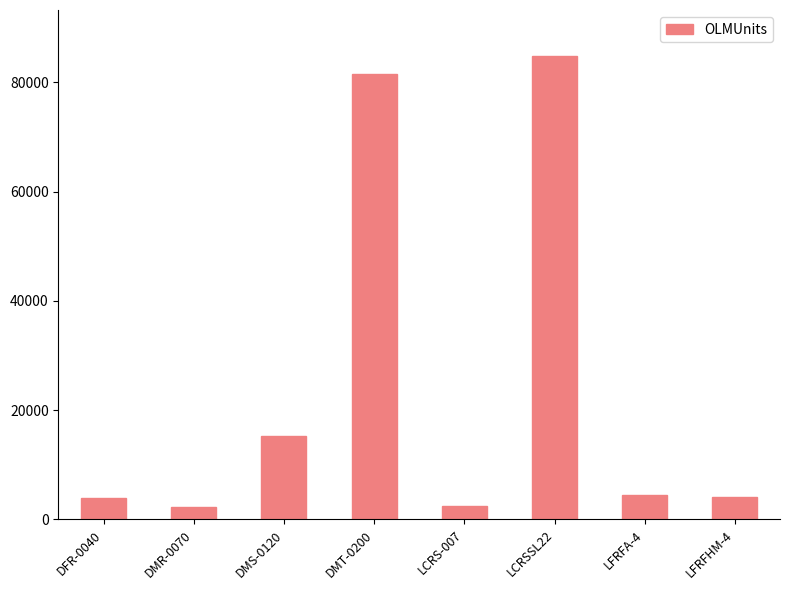

What is the value of the 6th bar from the left?

84773.7